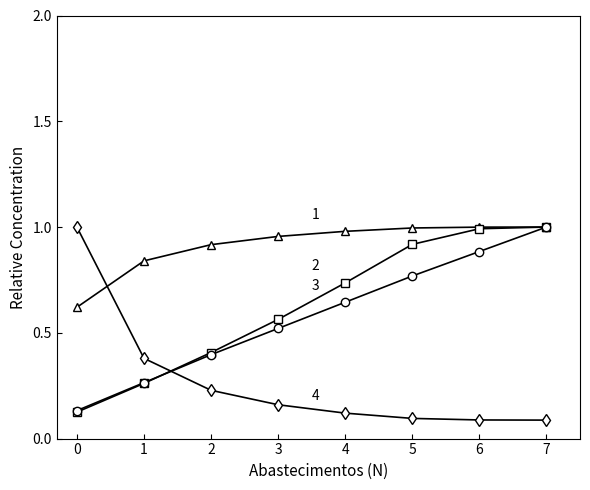

What is the total value across all series at 1?

1.7